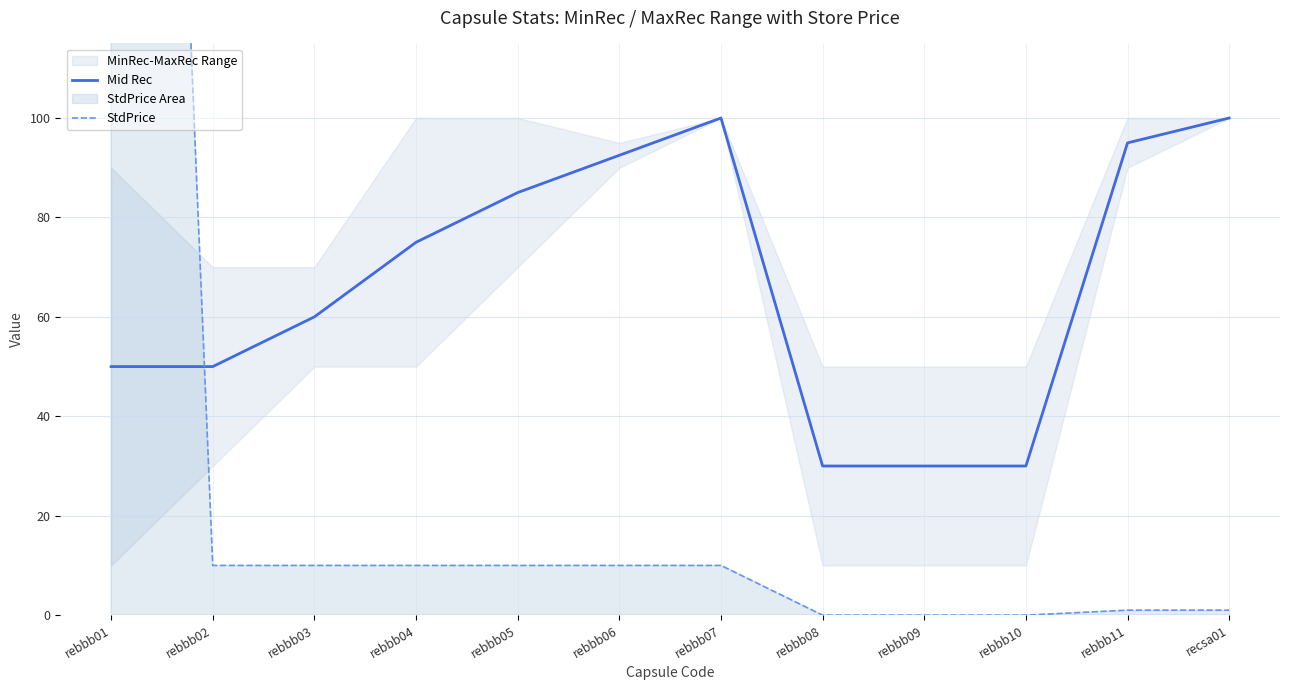

Between rebbb02 and rebbb08, which series saw the biggest shift?

Mid Rec